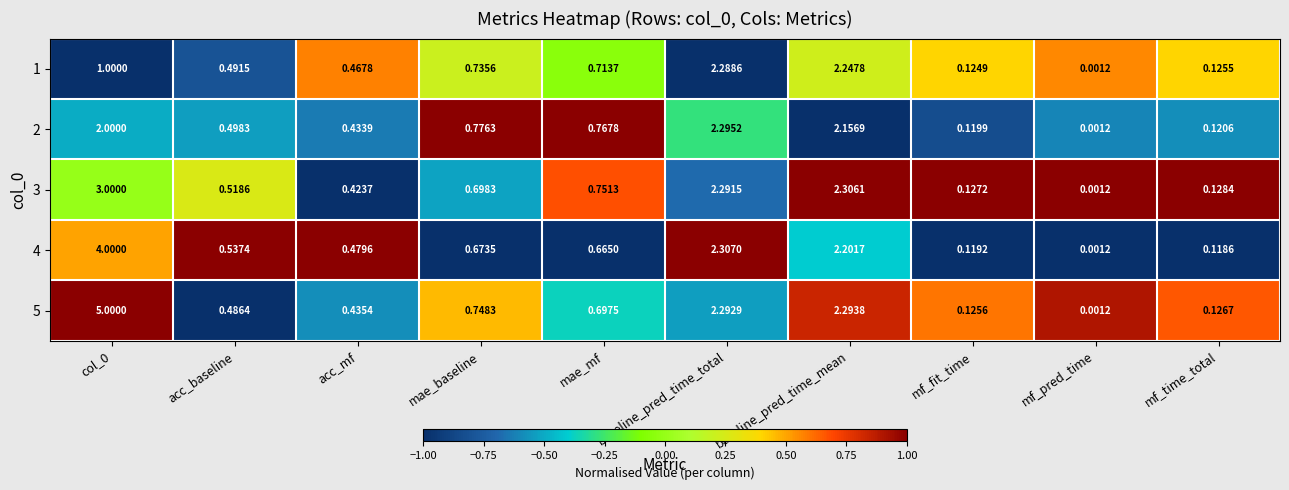

Is the value of 5 at acc_mf greater than the value of 1 at mf_time_total?

Yes